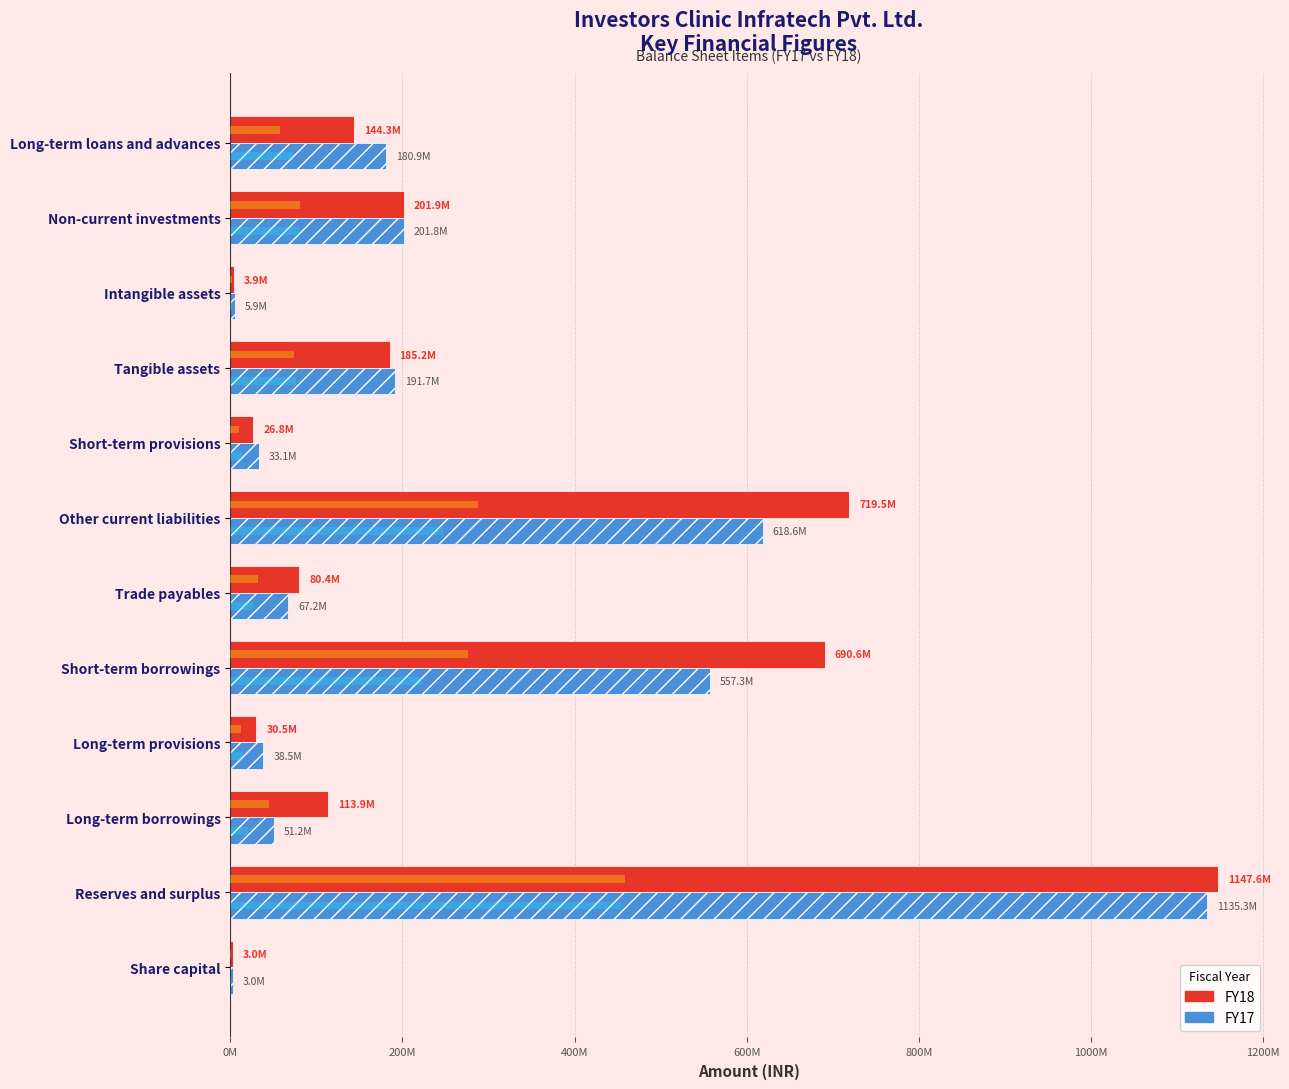

What position from the right is Tangible assets?

4